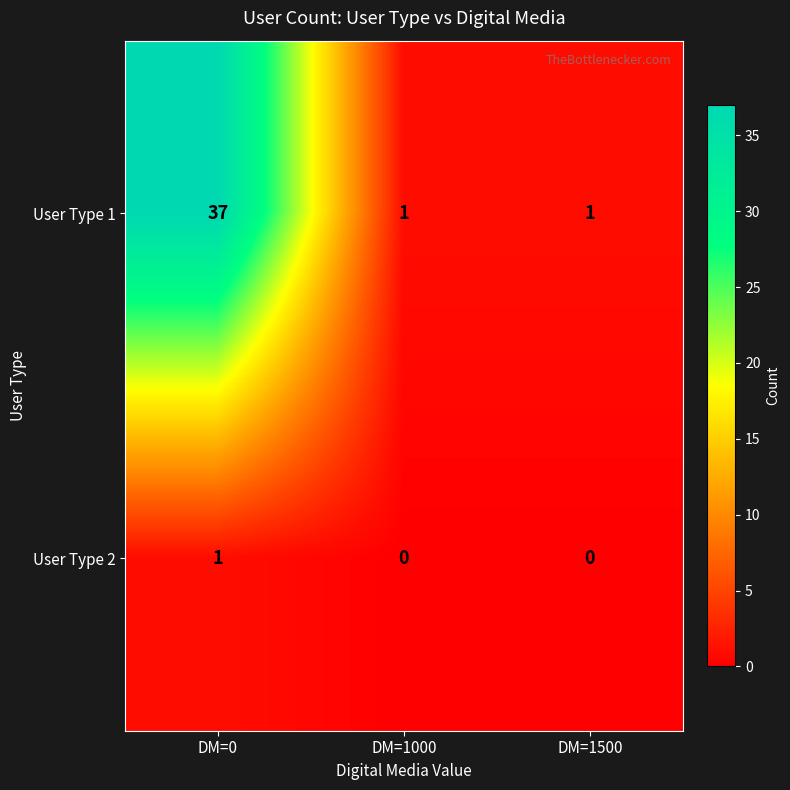

Between DM=0 and DM=1000, which series saw the biggest shift?

User Type 1